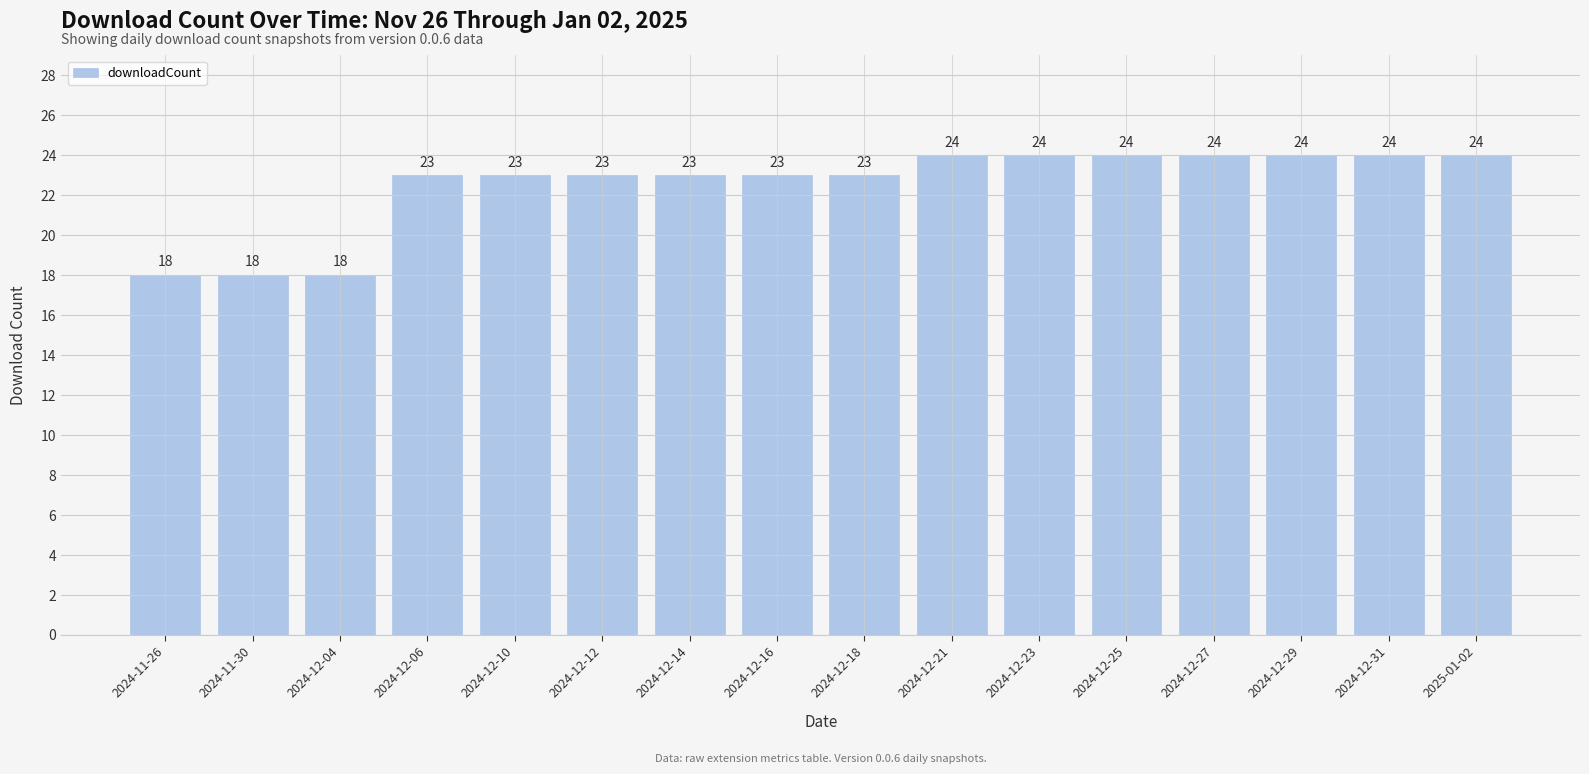

What is the change in value from 2024-12-14 to 2025-01-02?

+1